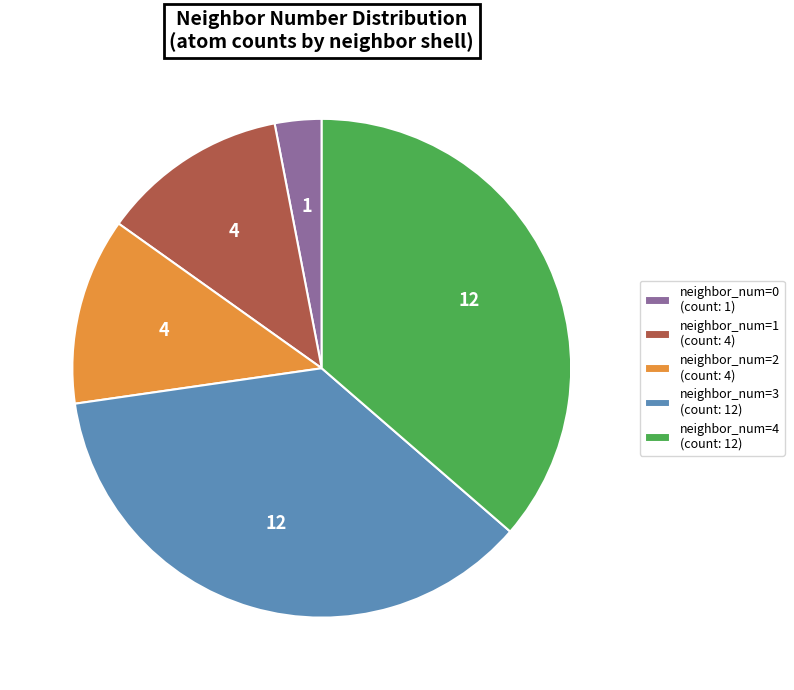

What is the ratio of the value at neighbor_num=1 (count: 4) to the value at neighbor_num=3 (count: 12)?

0.3